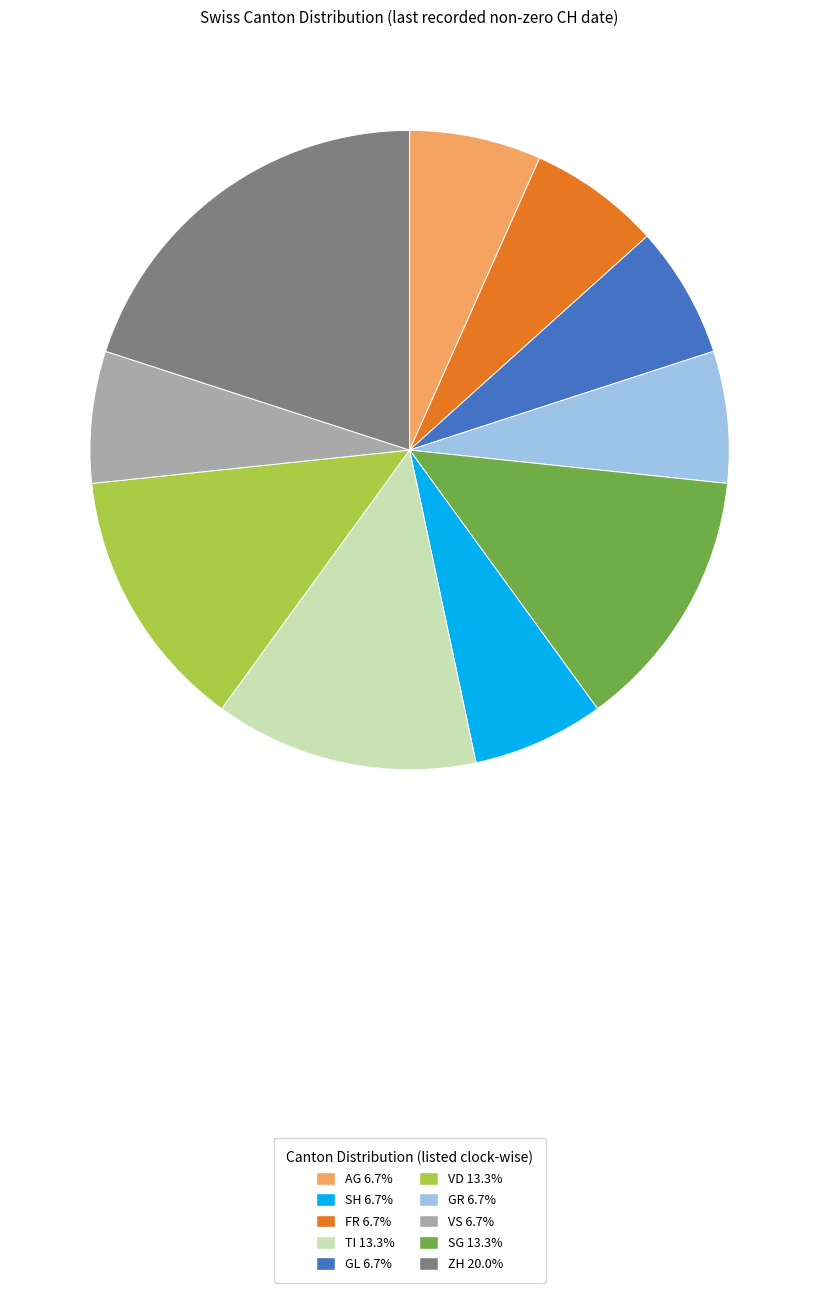

Does any single category account for the majority?

No